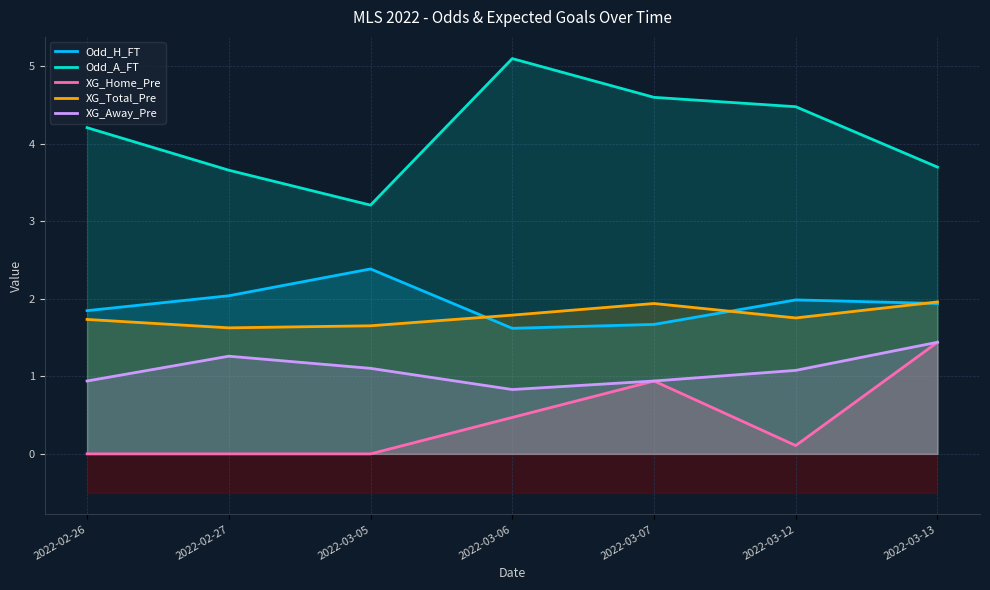

In XG_Away_Pre, how many points are higher than both neighbors (excluding endpoints)?

1